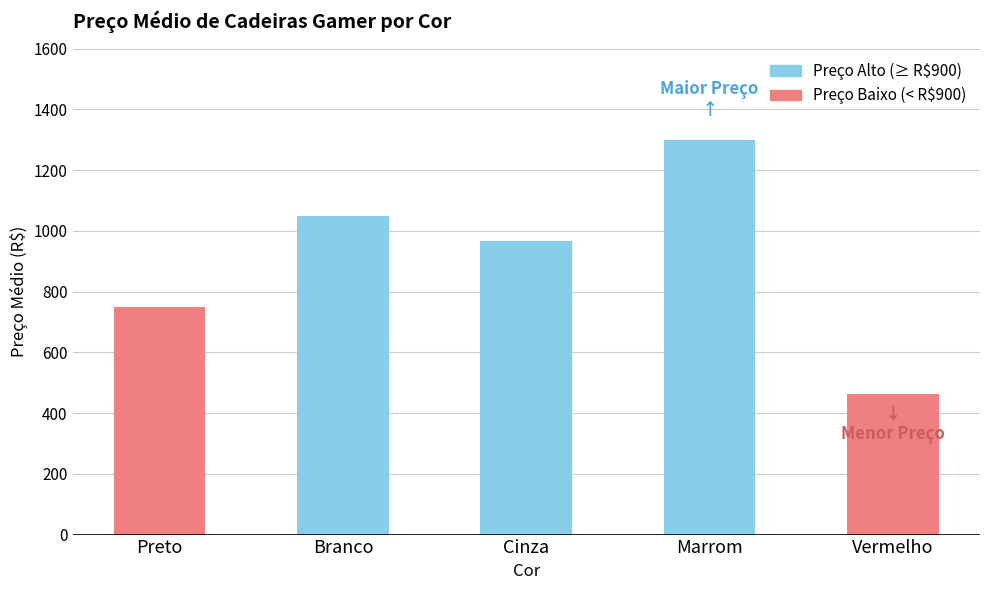

The chart shows a value of 1273.0 at Cinza. True or false?

False